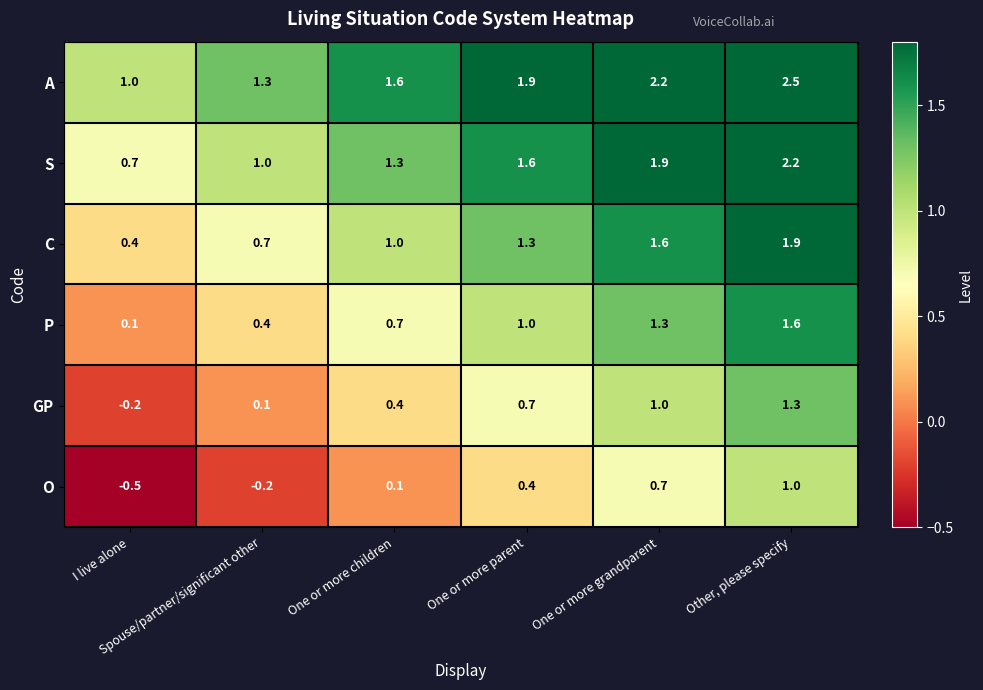

What is the difference between the maximum and minimum values in the C series?

1.5